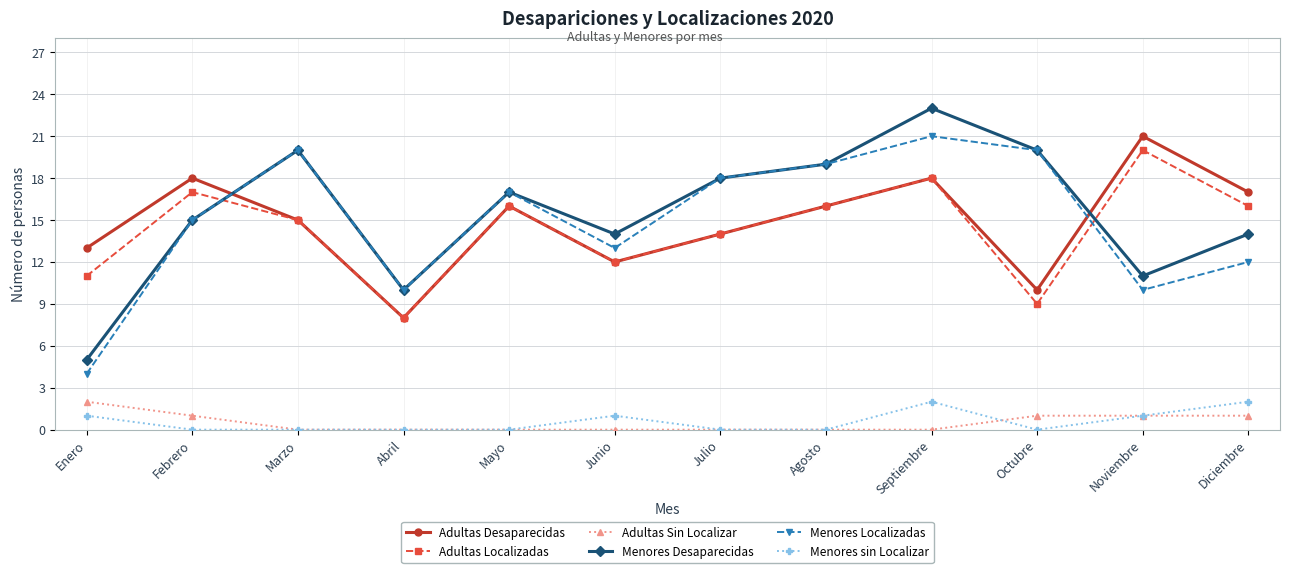

At which category does Menores Localizadas reach its first local peak?

Marzo